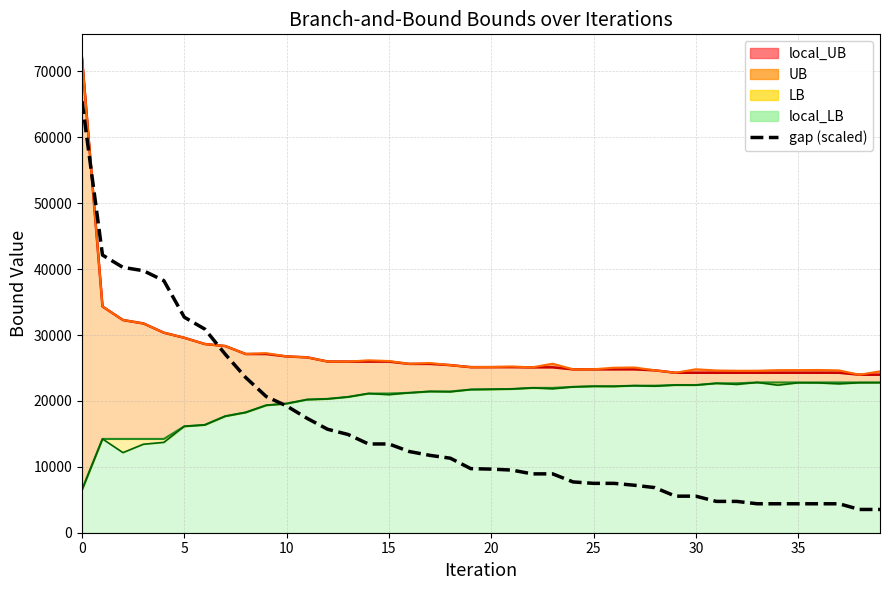

True or false: the data shows 4754.4 at 32.

True